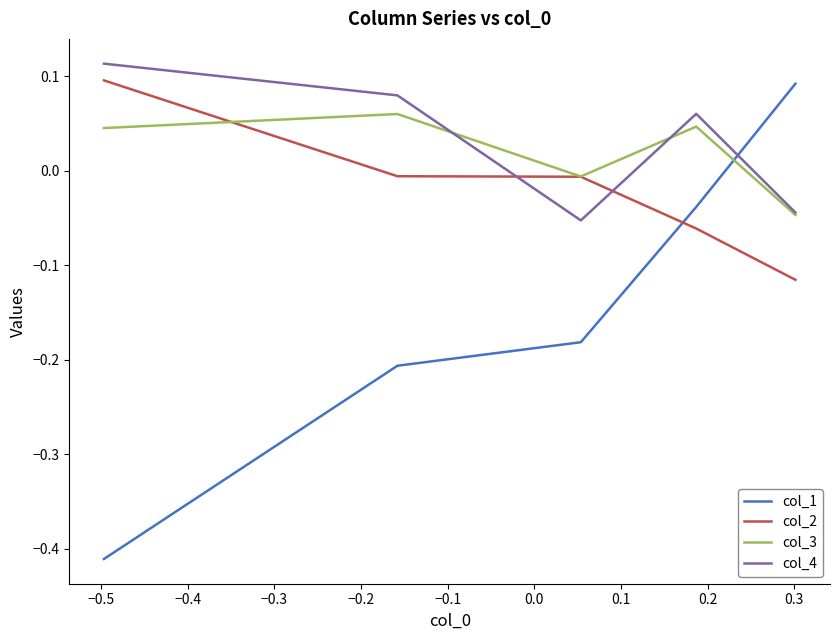

How many values in col_4 are above zero?

3